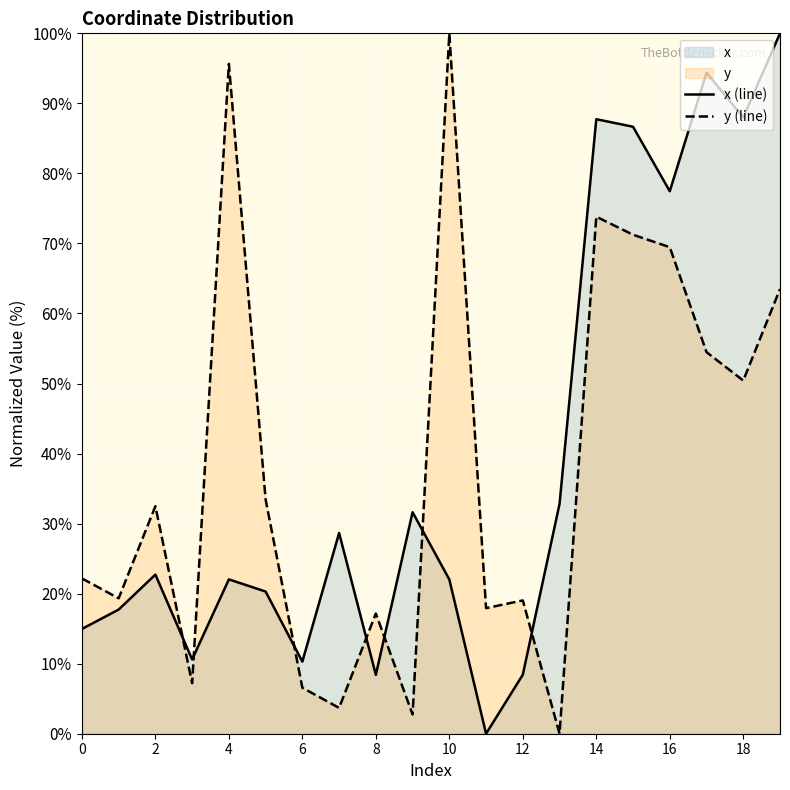

Which series changed the most between 12 and 18?

x (line)